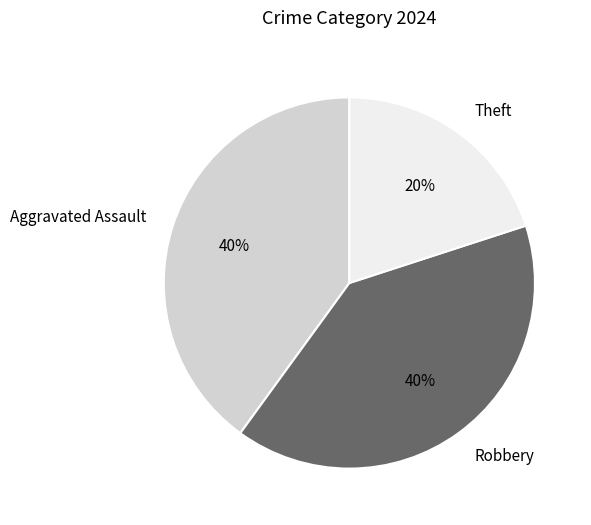

Is there any slice that represents more than half of the pie?

No